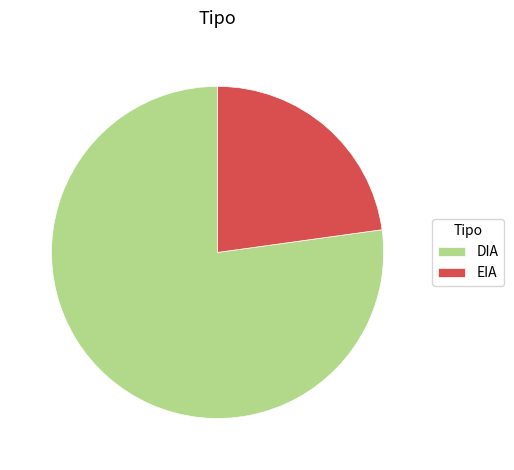

Combined, do EIA and DIA account for over 50%?

Yes